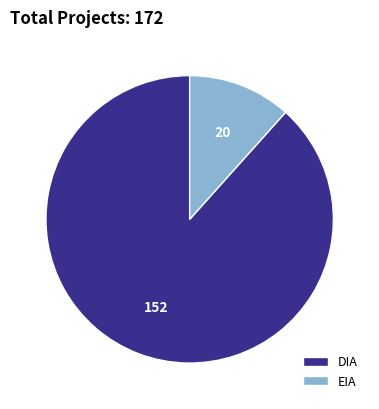

Which slice is the largest?

DIA